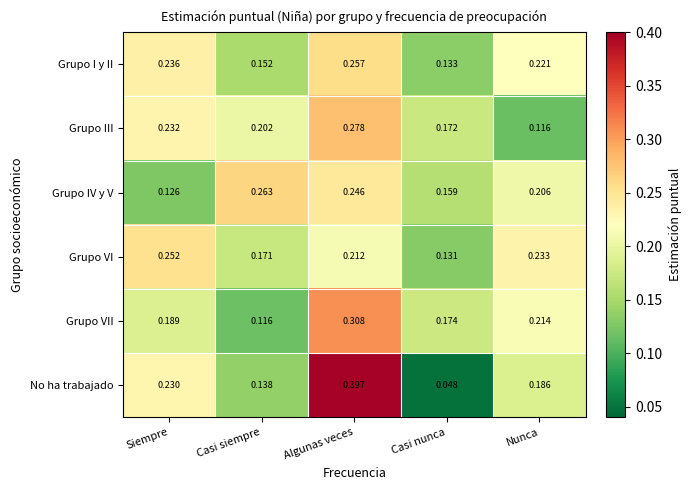

At which category does the chart reach its minimum across all series?

Casi nunca